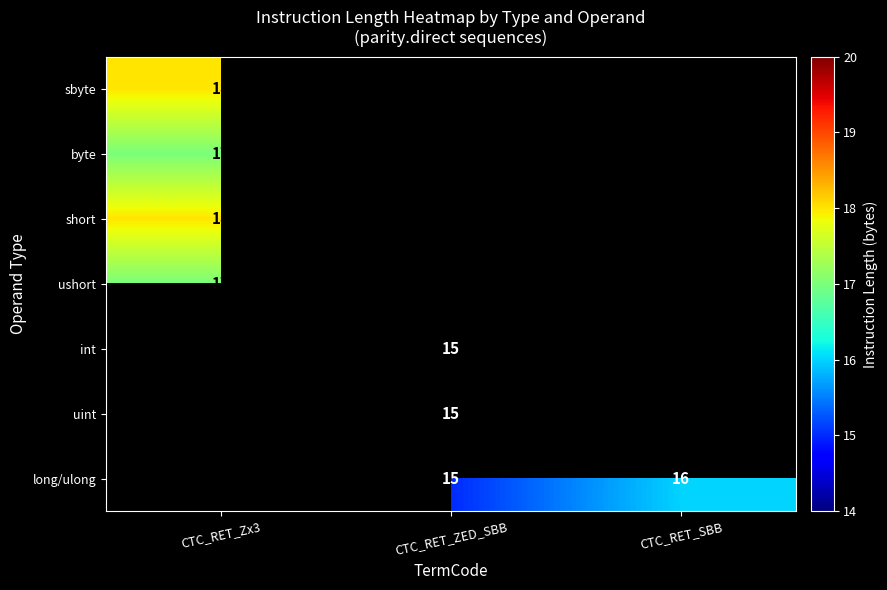

Is it true that long/ulong equals 27.0 at CTC_RET_SBB?

False